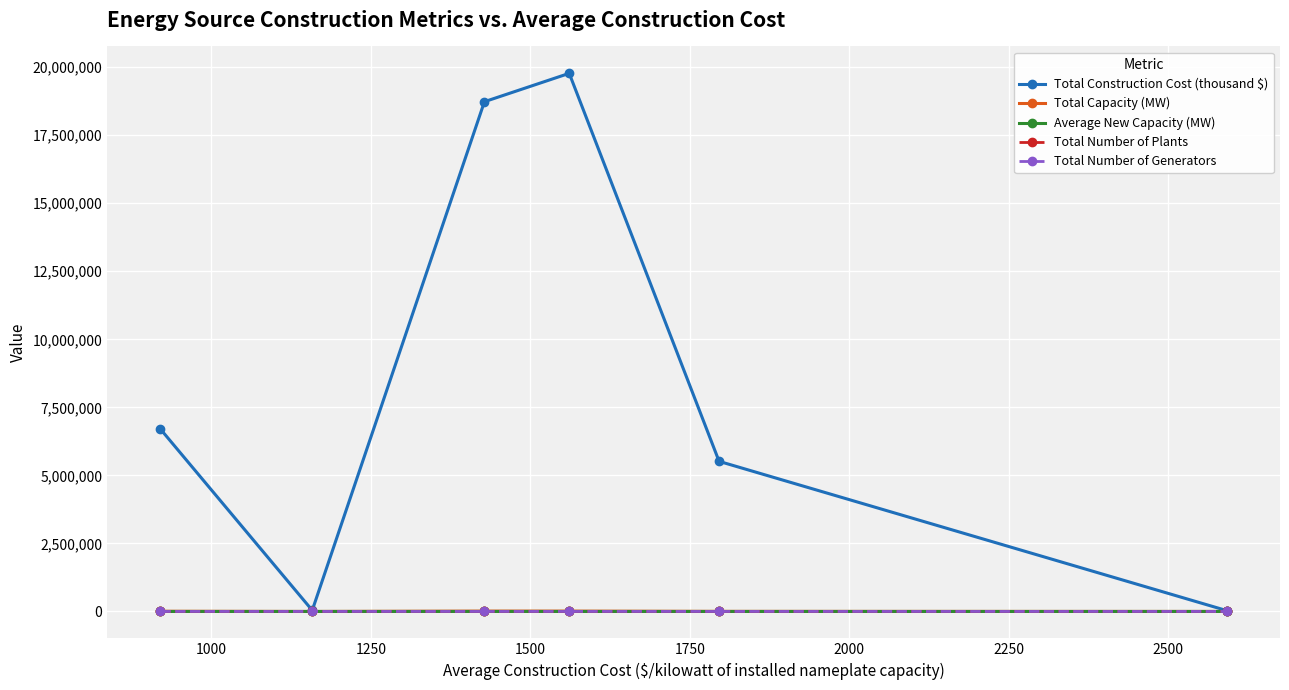

In Total Construction Cost (thousand $), how many points are lower than both neighbors (excluding endpoints)?

1